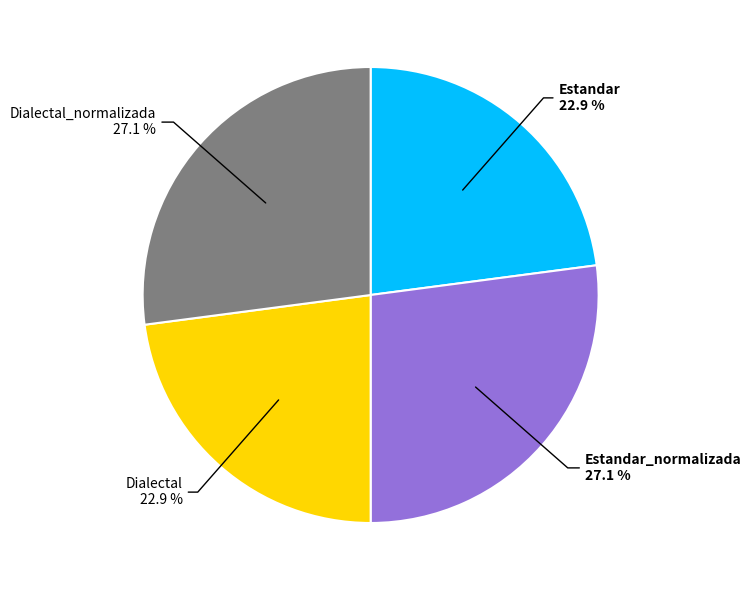

How many slices are in this pie chart?

4